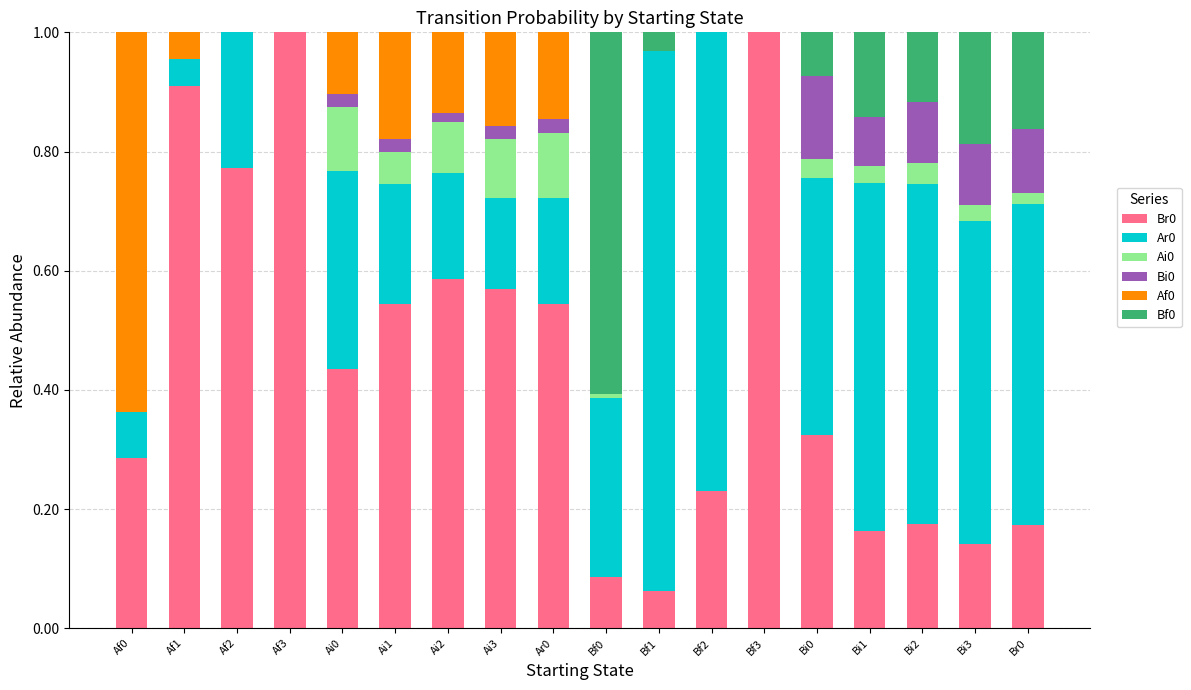

What is the total value across all series at Bi1?

1.0